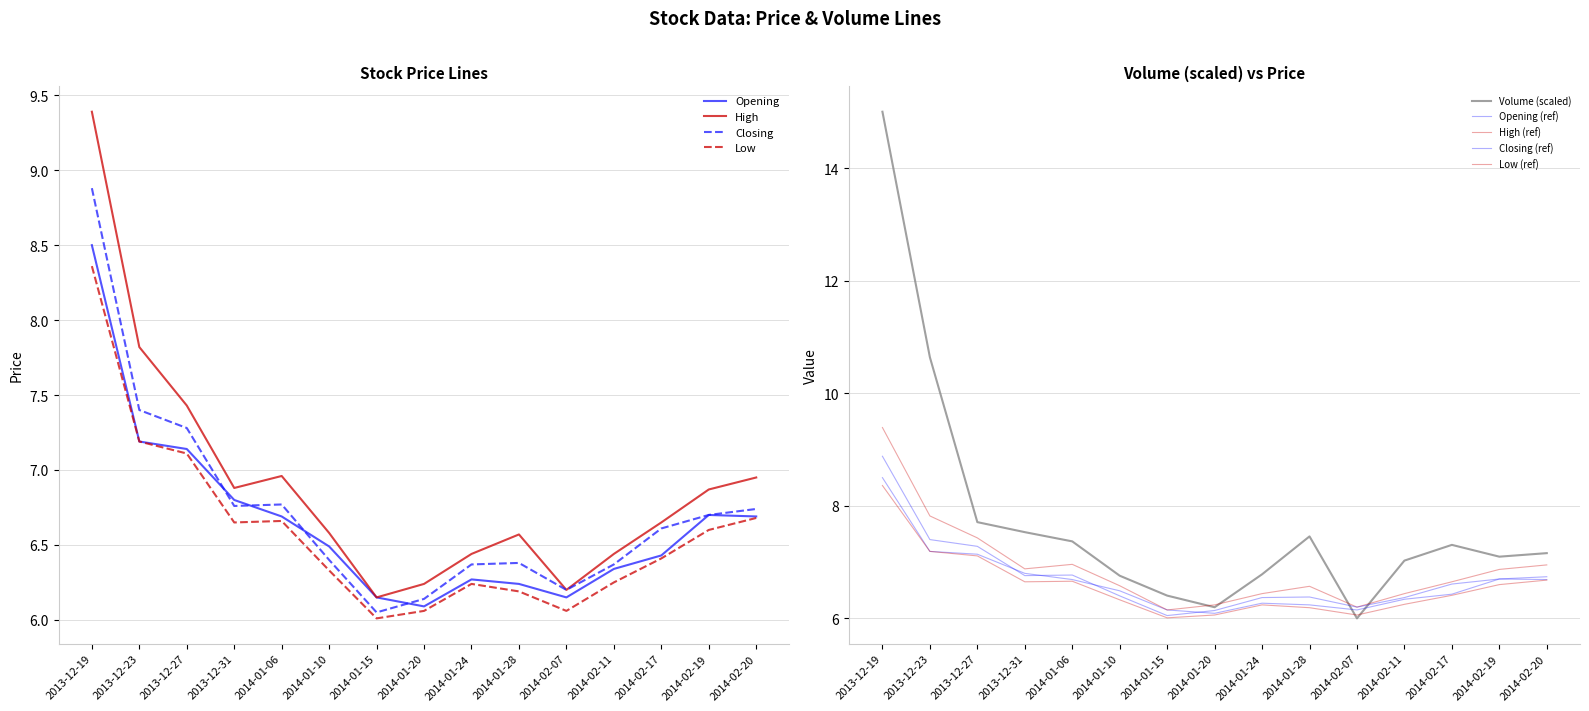

Which series changed the most between 2014-01-24 and 2014-02-17?

Volume